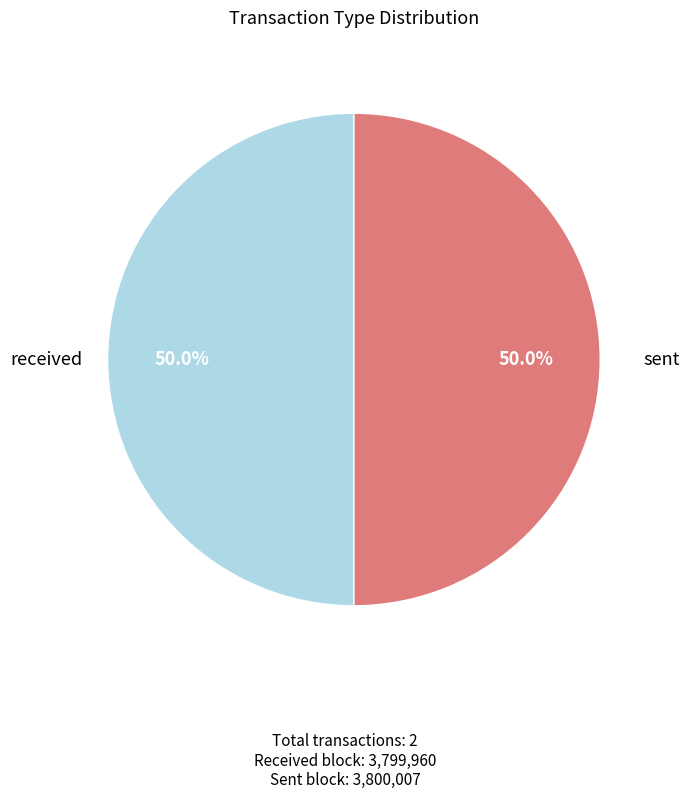

How many segments does this pie chart have?

2